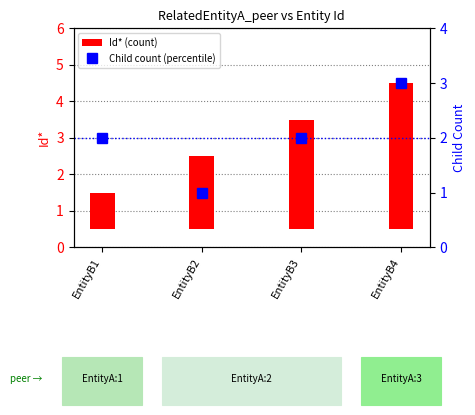

How many values in the Id* (count) series are below 3?

2